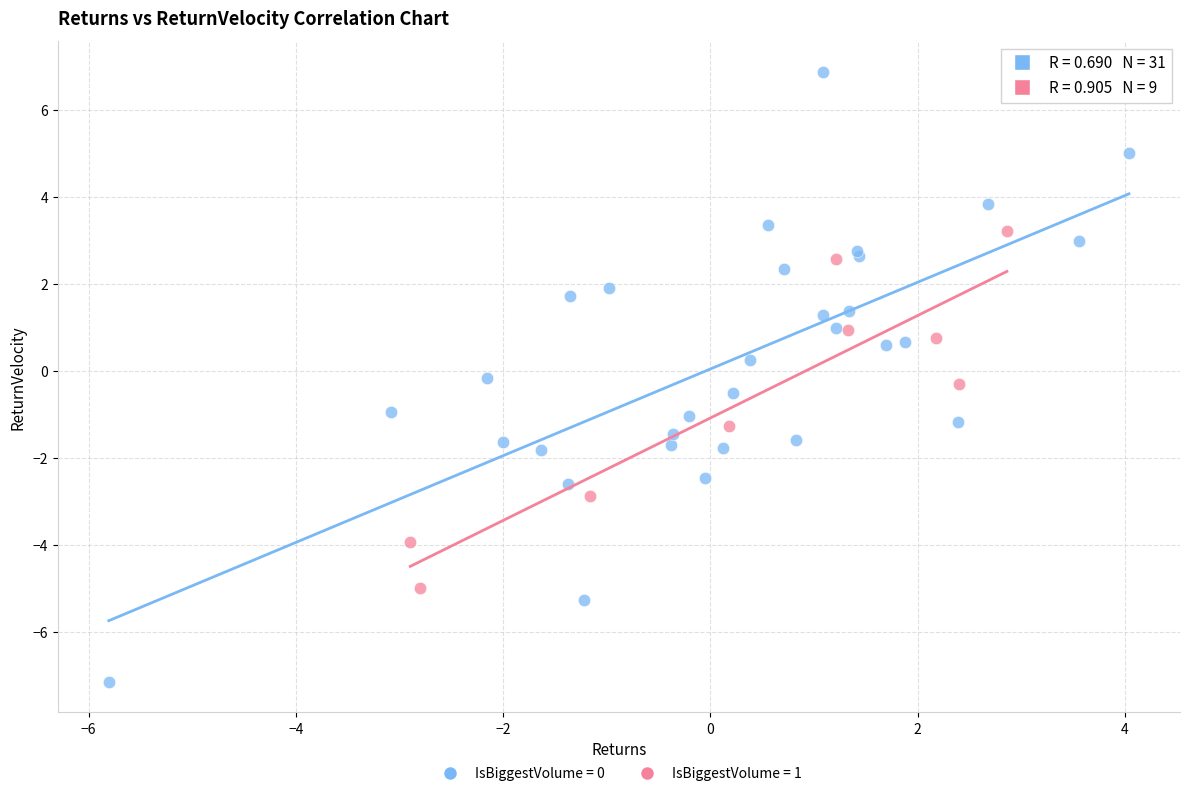

Which series reaches the minimum Y coordinate?

IsBiggestVolume = 0